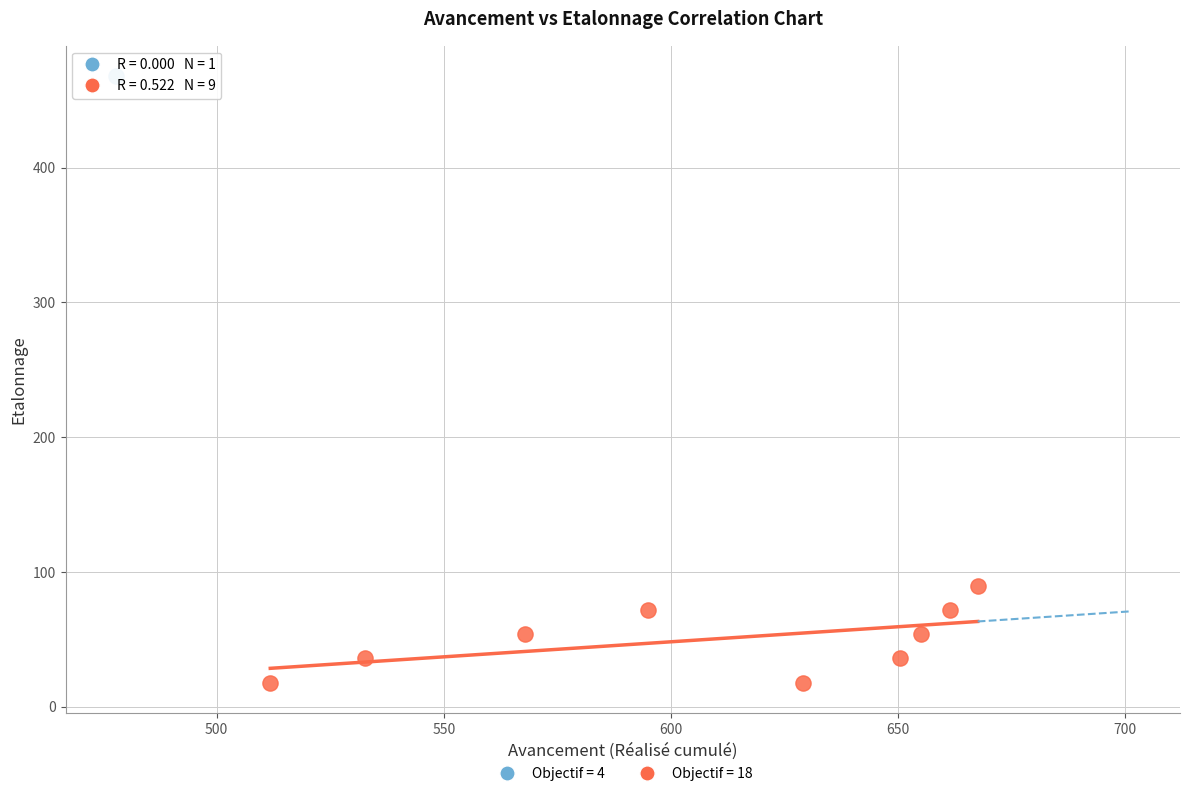

What are all the series names shown in the legend?

Objectif = 4, Objectif = 18